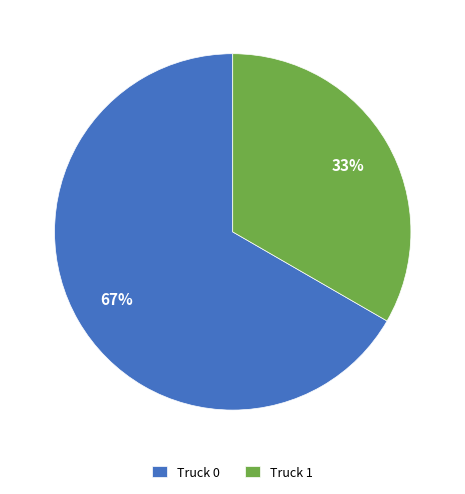

Is there any slice that represents more than half of the pie?

Yes